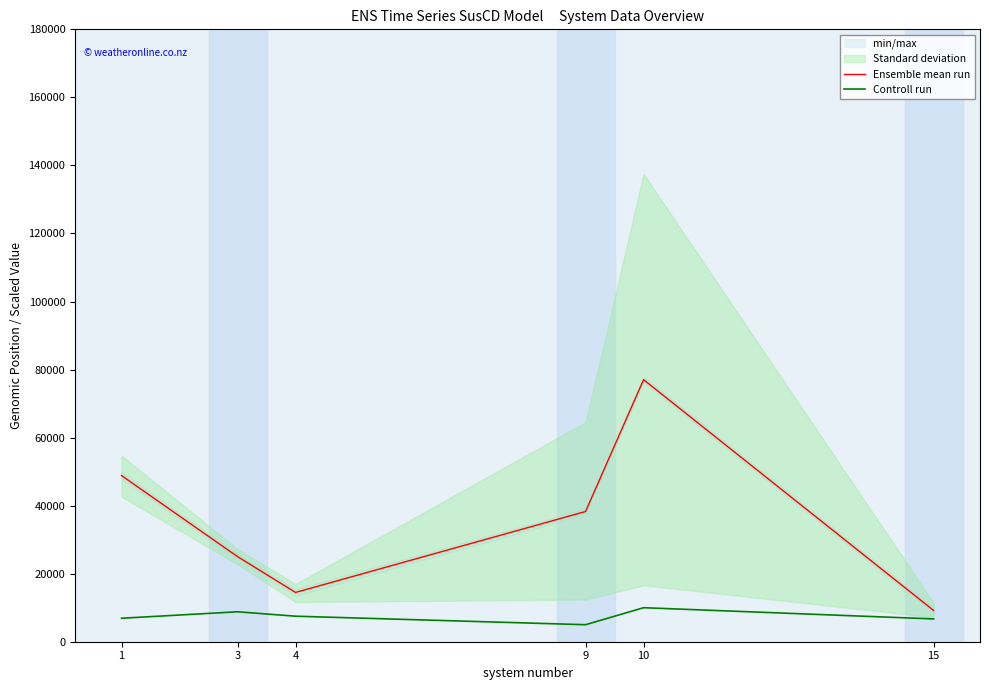

What is the greatest value displayed?

77024.9